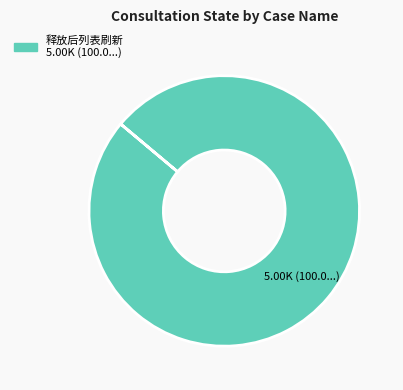

Is there a majority slice in this chart?

Yes